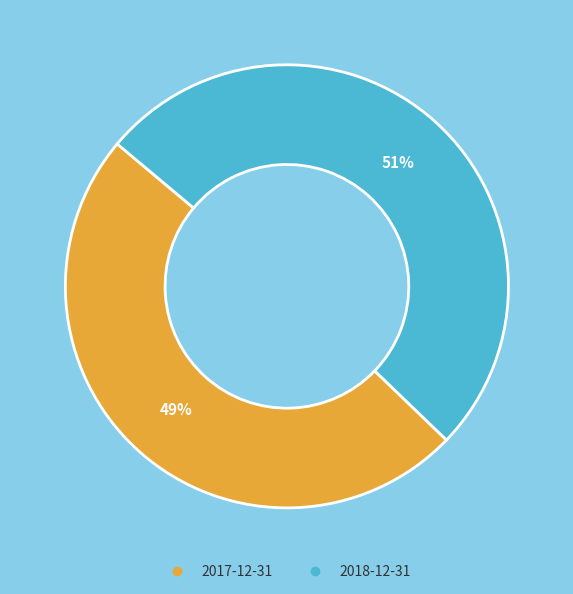

Does 2017-12-31 account for over 50% of the chart?

No